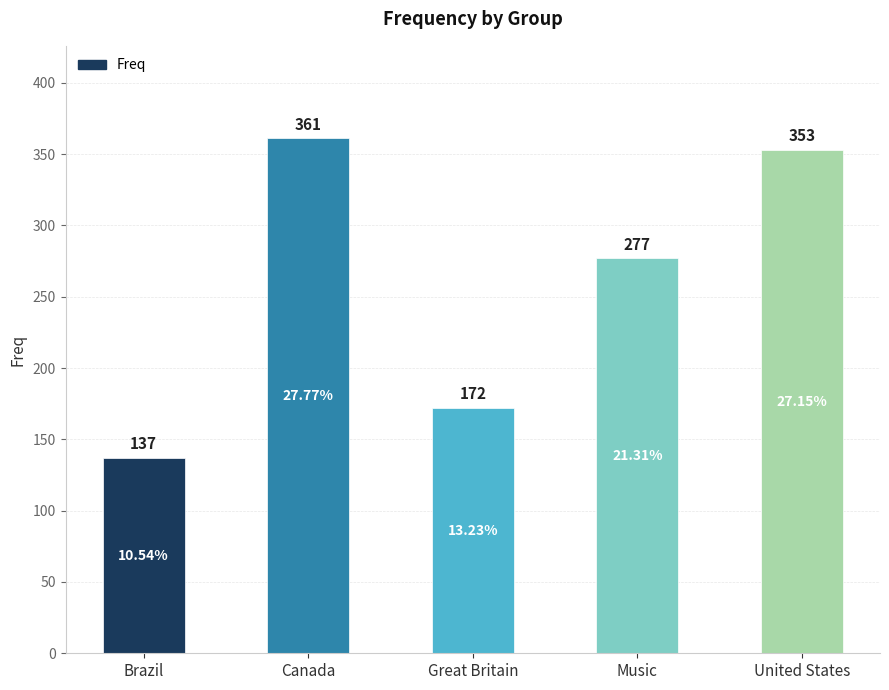

Where is the data nearest to the value 249?

Music